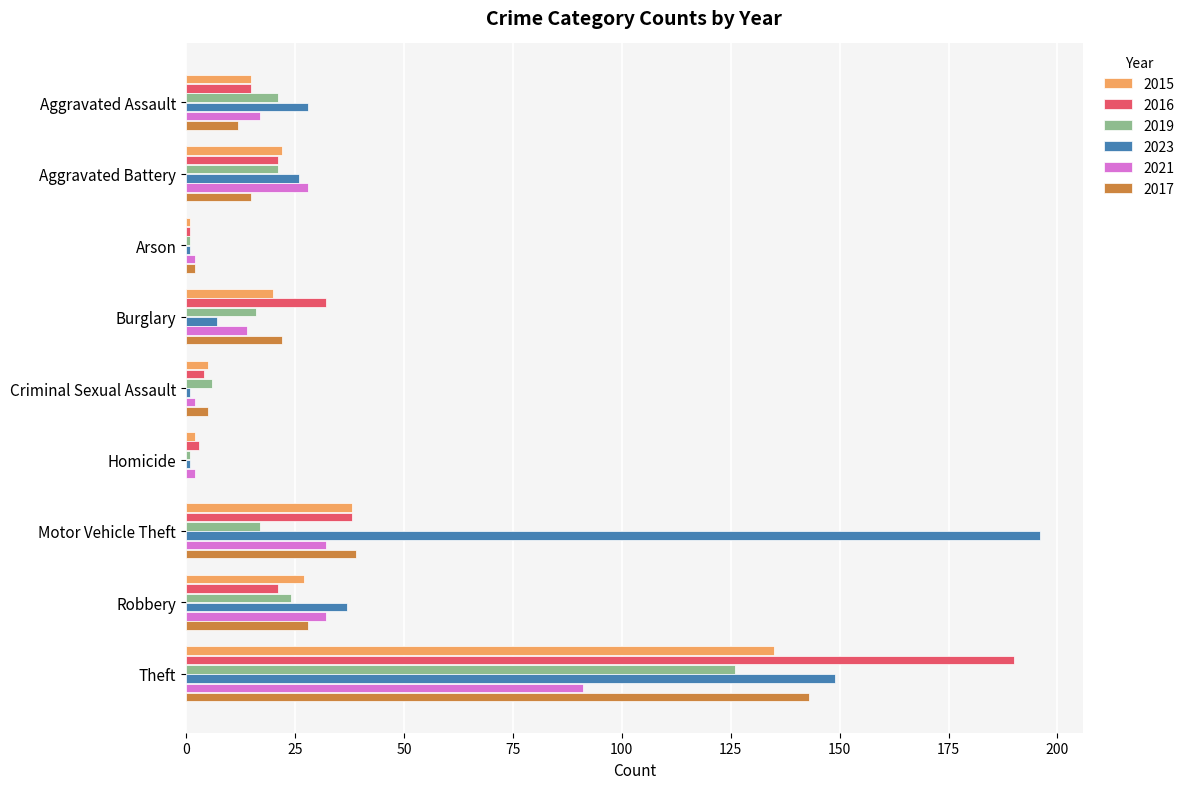

What is the highest value of the 2021 series?

91